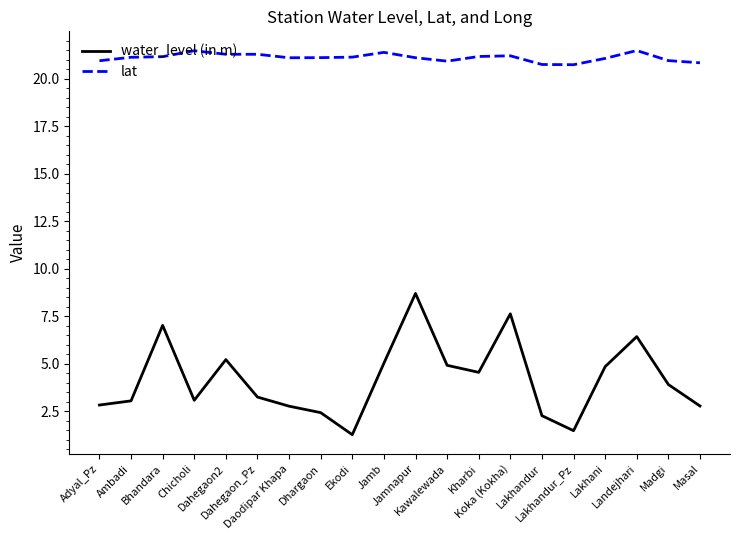

What position from the right is Madgi?

2